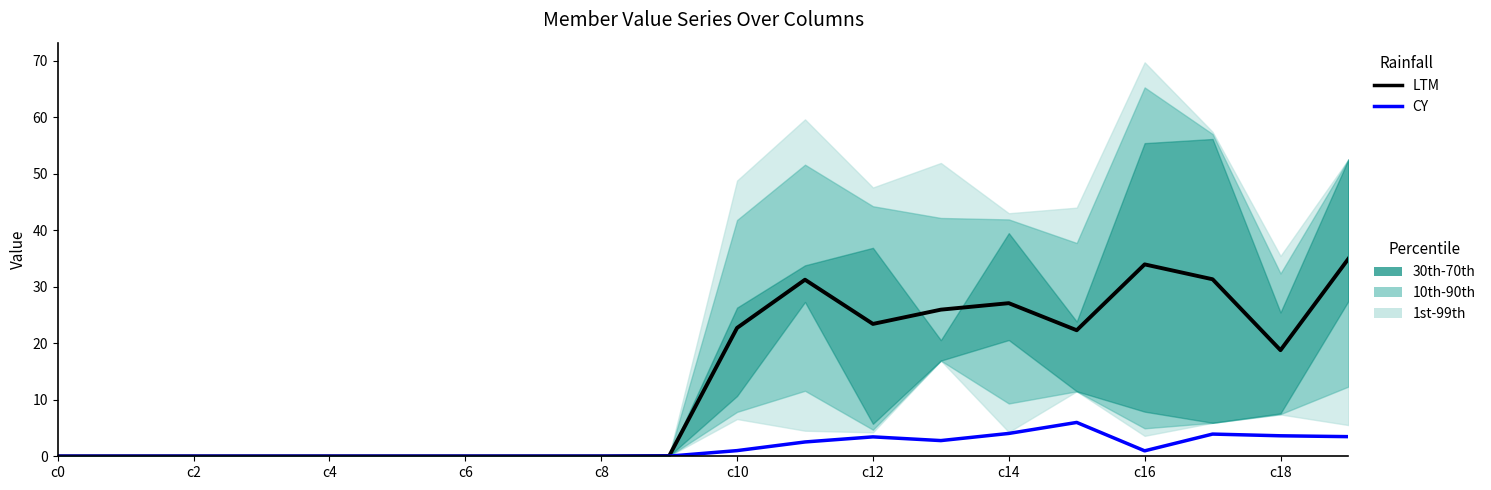

What is the difference between the maximum and minimum values in the LTM series?

34.9